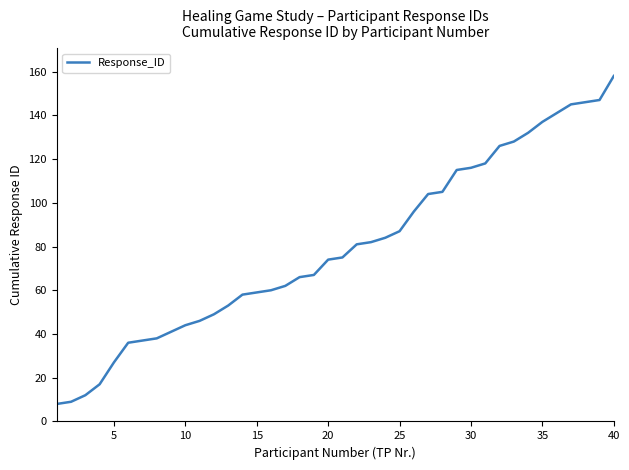

What is the difference between the maximum and minimum values?

150